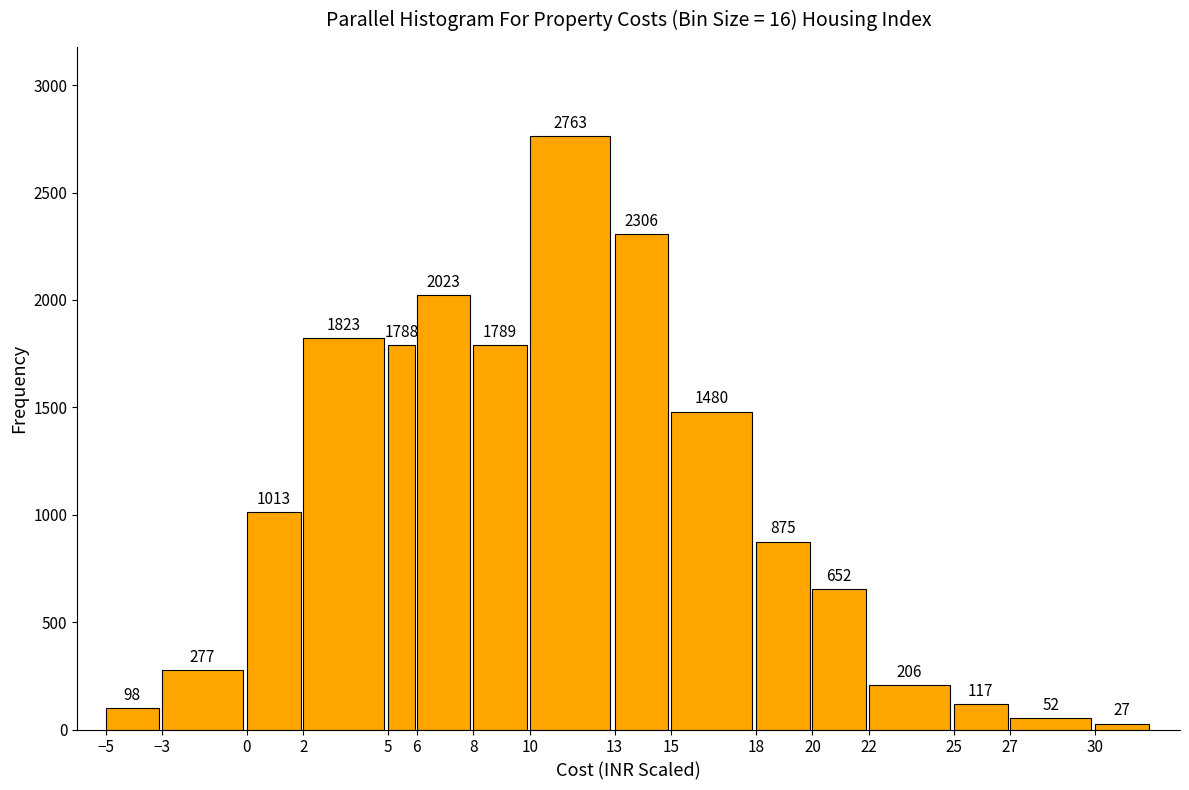

Reading left to right, extract all data points from this chart.

−5=98	−3=277	0=1013	2=1823	5=1788	6=2023	8=1789	10=2763	13=2306	15=1480	18=875	20=652	22=206	25=117	27=52	30=27